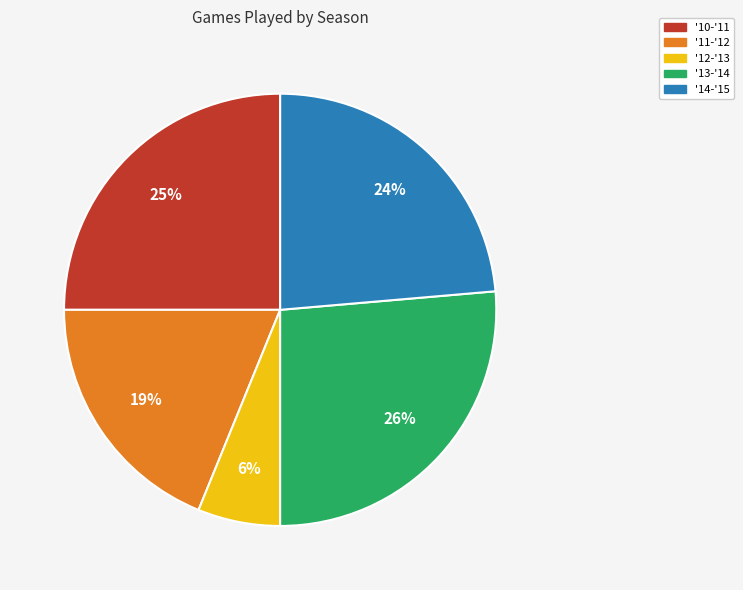

Do '12-'13 and '14-'15 together represent more than half of the pie?

No